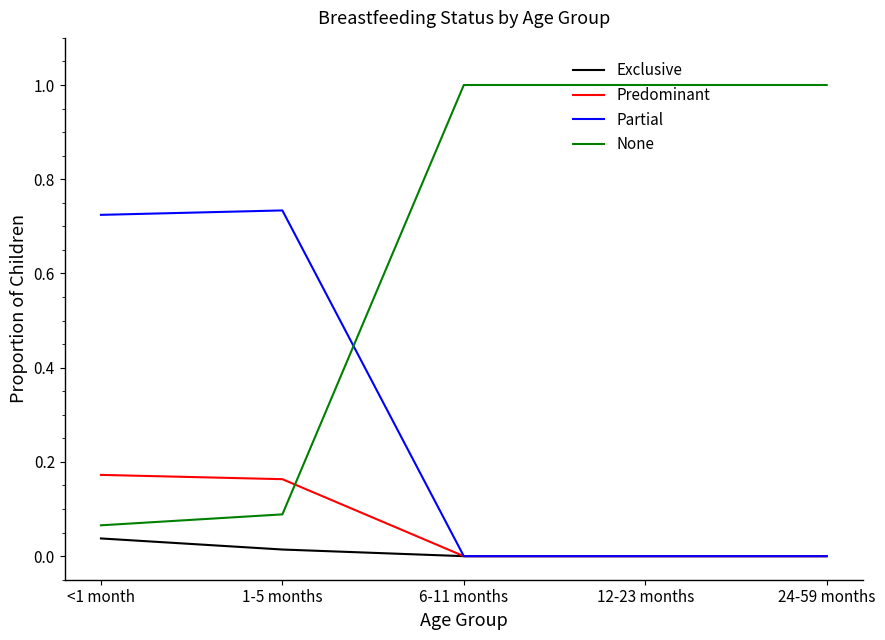

How many intersections are there between Partial and None?

1